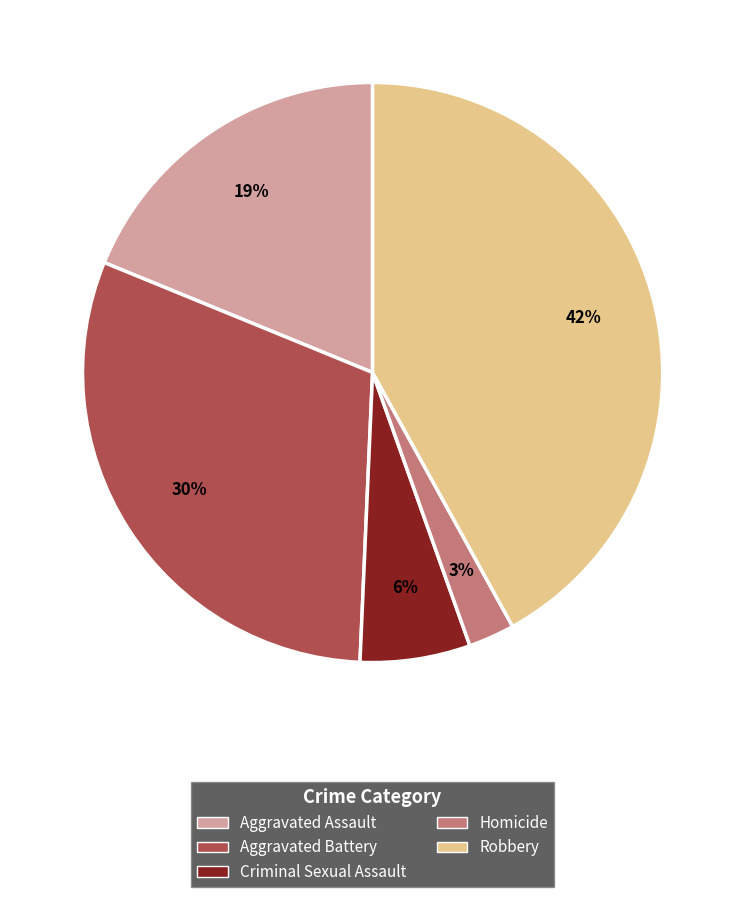

Count the number of slices in the pie.

5